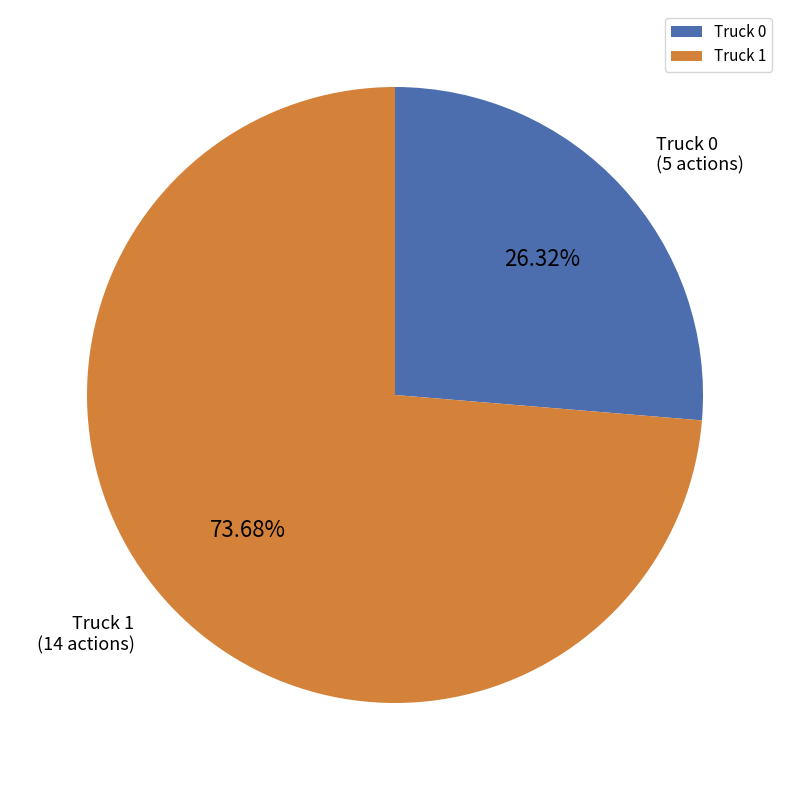

To the nearest percent, what is the difference between the largest and smallest slice percentages?

47%